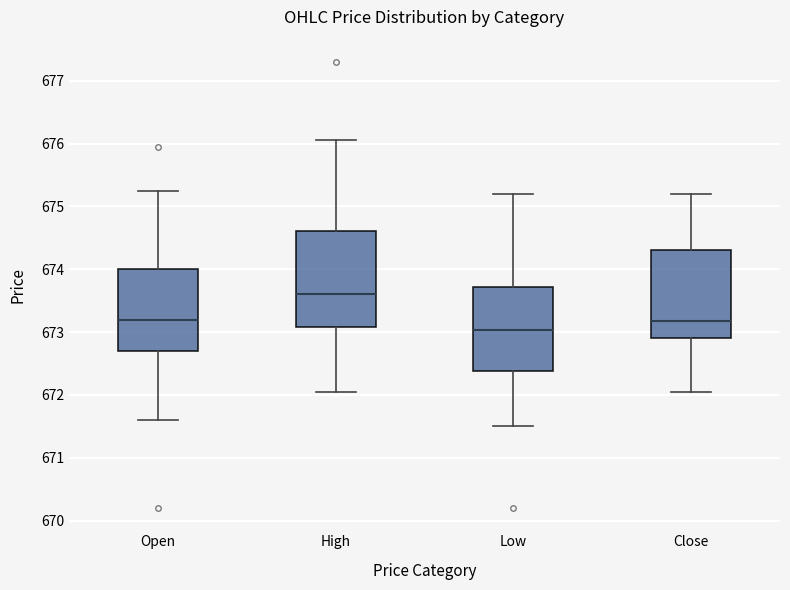

Where is the lower edge of the box for Low on the y-axis? The values are not printed on the chart, so give them approximately, as read against the axis.

672.4